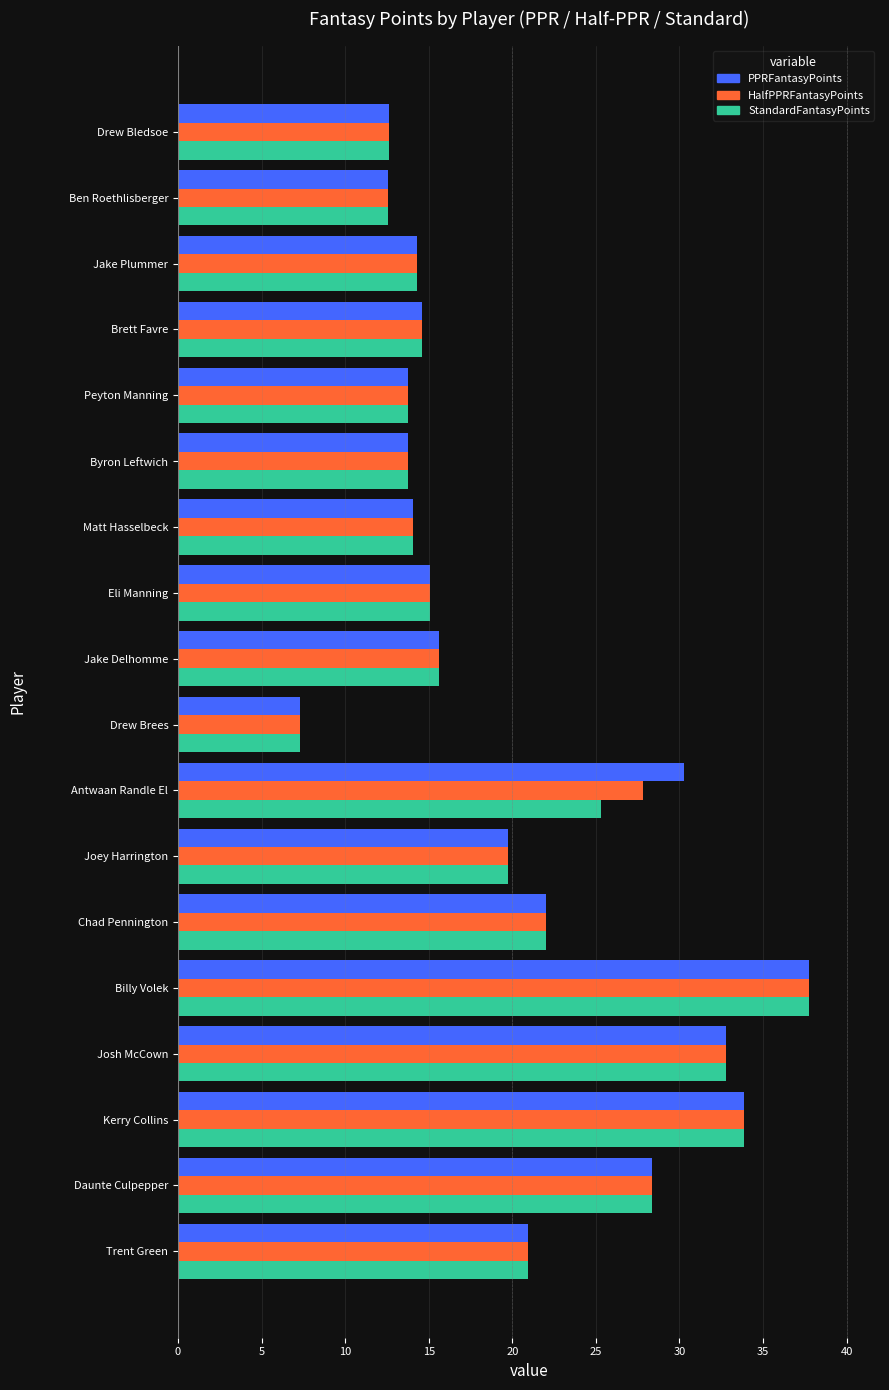

Is it true that PPRFantasyPoints equals 8.6 at Jake Plummer?

False